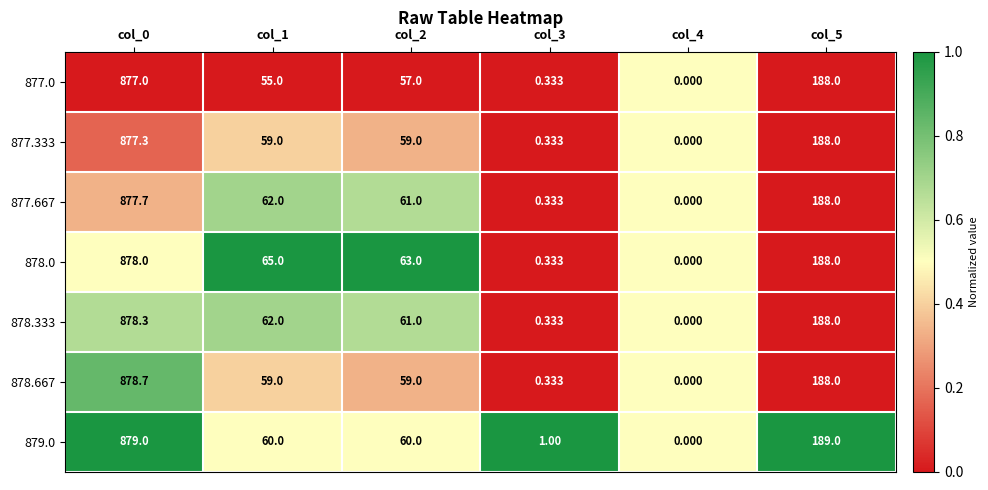

Is the value of 878.333 at col_0 greater than the value of 878.667 at col_4?

Yes